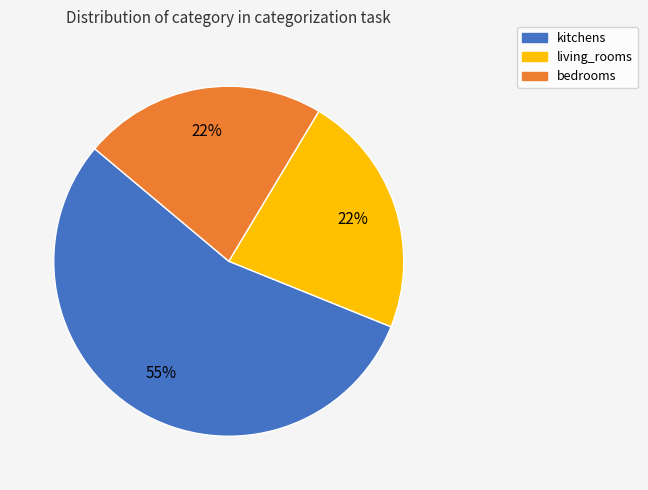

What percentage is the kitchens slice, to the nearest percent?

55%